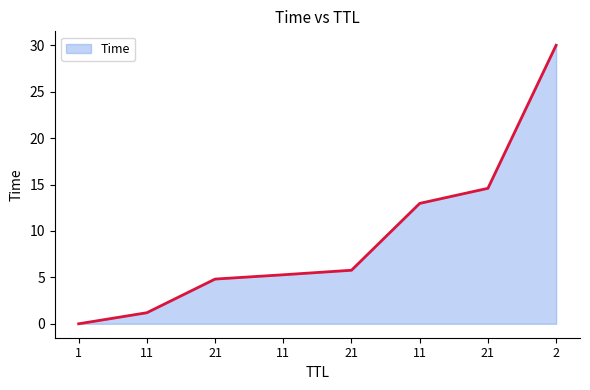

What is the label of the 3rd point from the left?

21